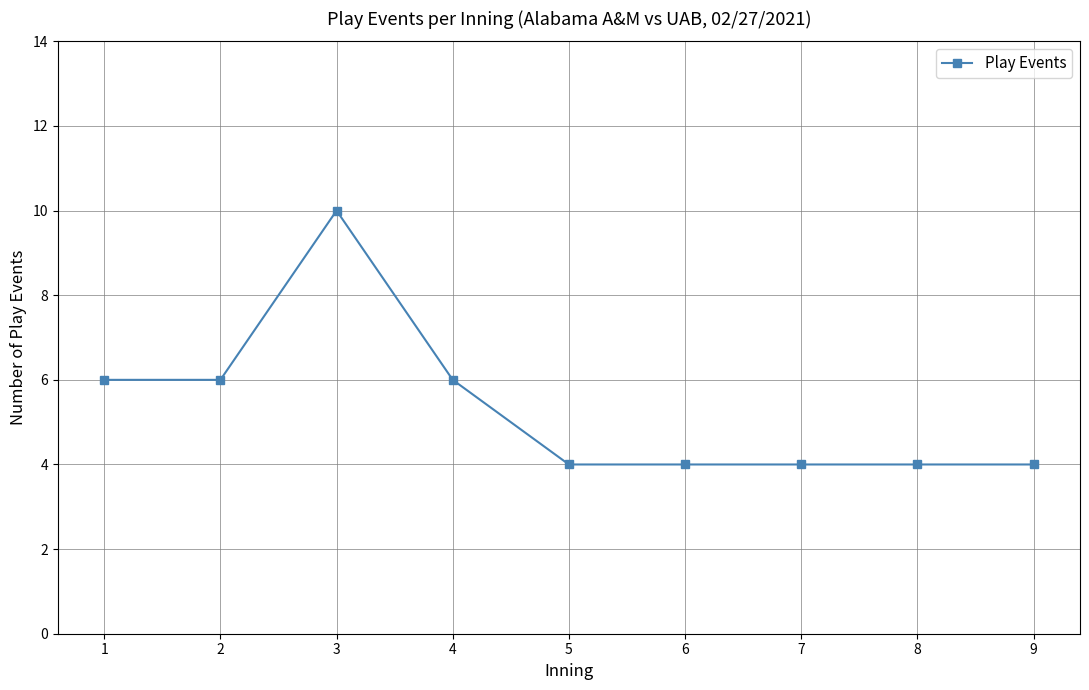

Between 3 and 4, which is larger?

3